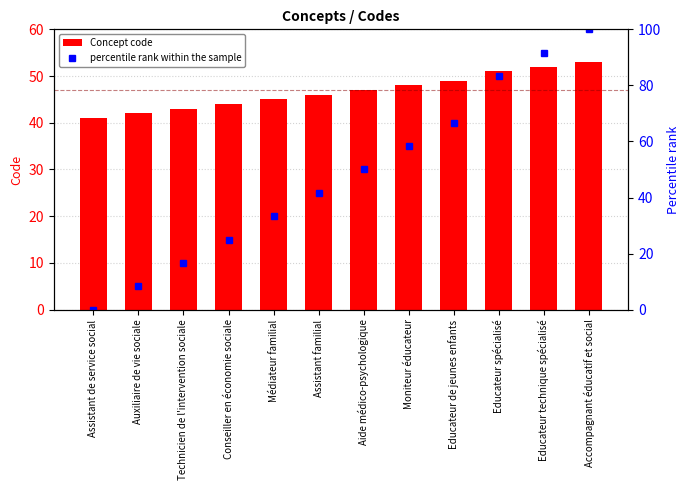

Between Technicien de l'intervention sociale and Educateur spécialisé, which series saw the biggest shift?

percentile rank within the sample